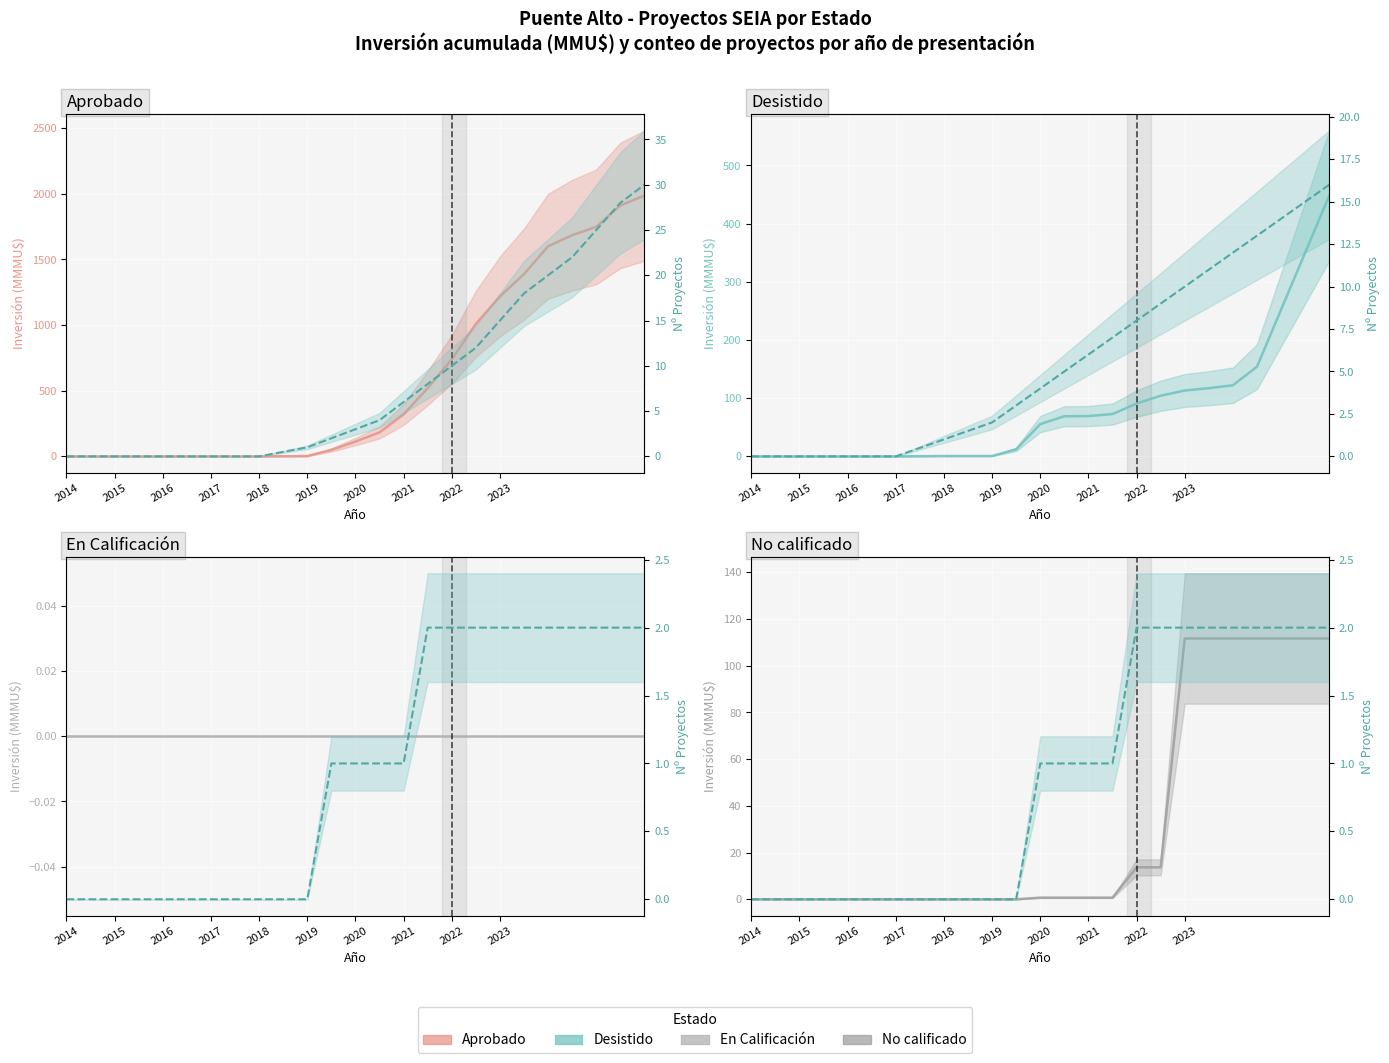

Which series ends up on top after the final intersection of Project count and Investment (MMU$)?

Investment (MMU$)